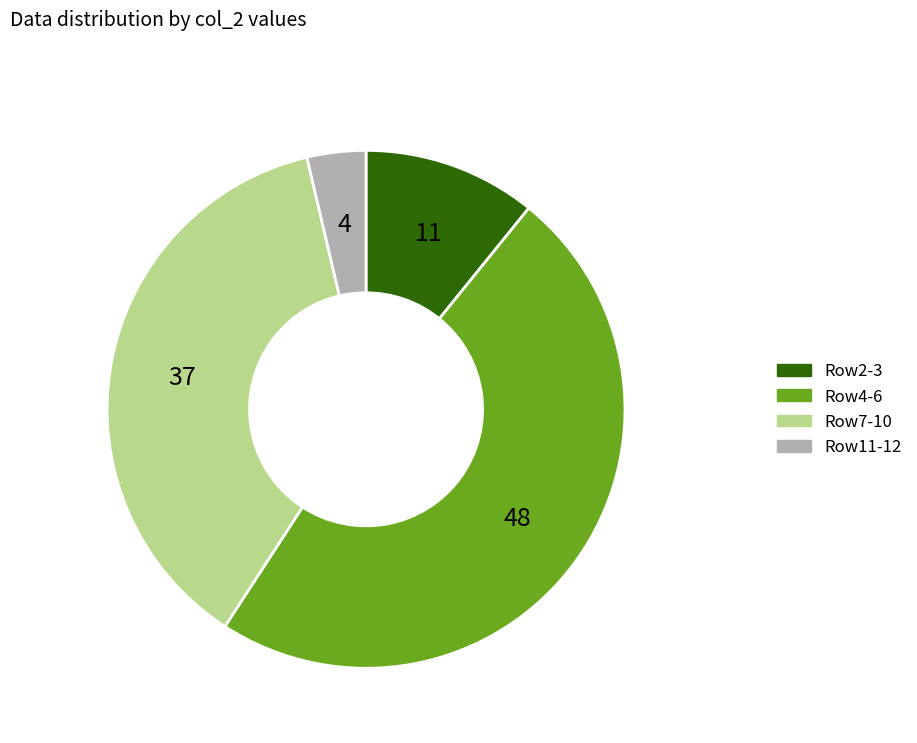

Combined, do Row11-12 and Row2-3 account for over 50%?

No